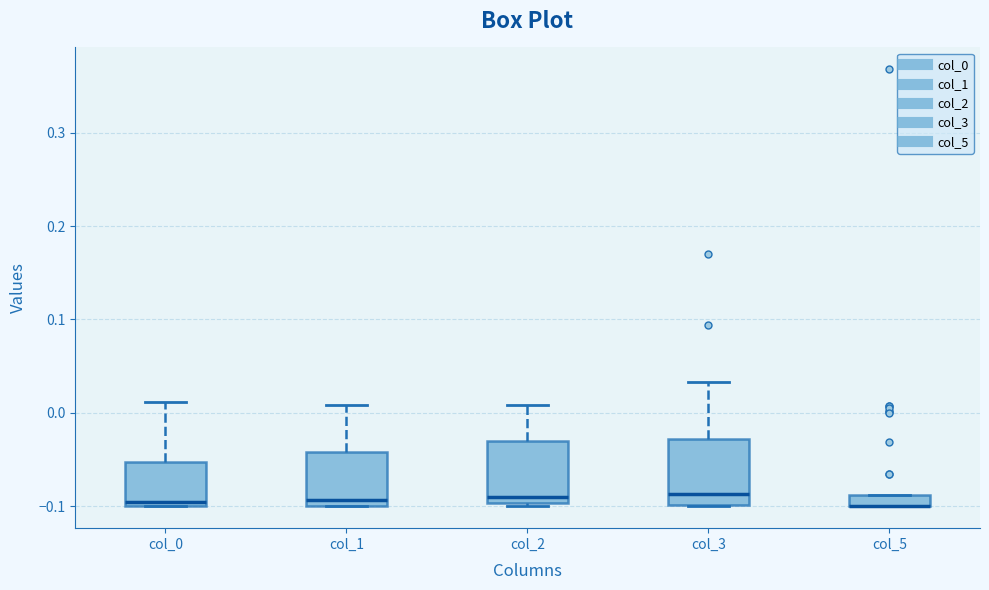

Where does the upper whisker of the box for col_1 end on the y-axis? The values are not printed on the chart, so give them approximately, as read against the axis.

0.01